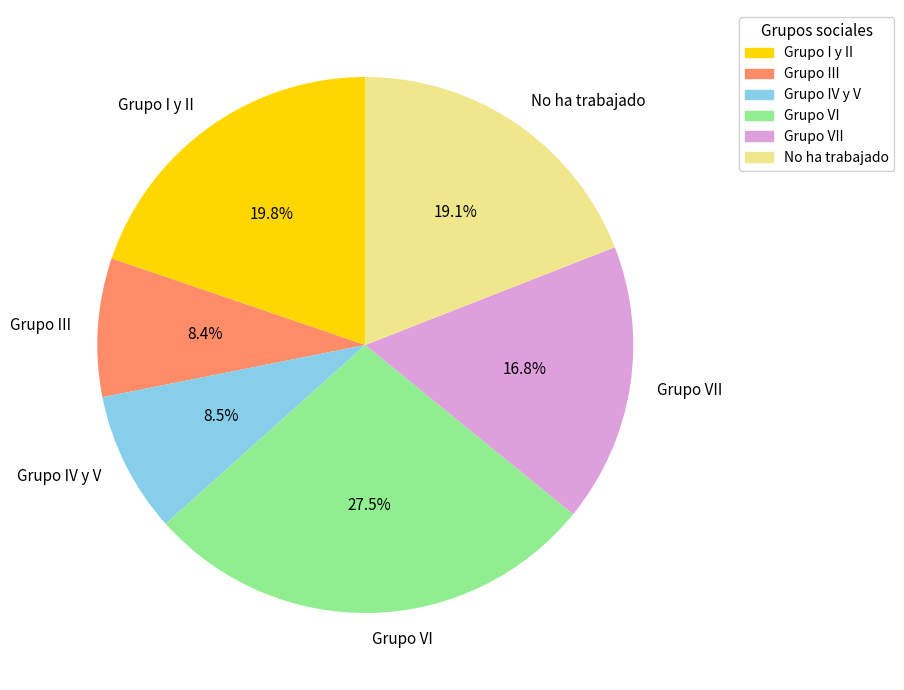

To the nearest percent, what is the difference between the Grupo III and Grupo VII slice percentages?

8%